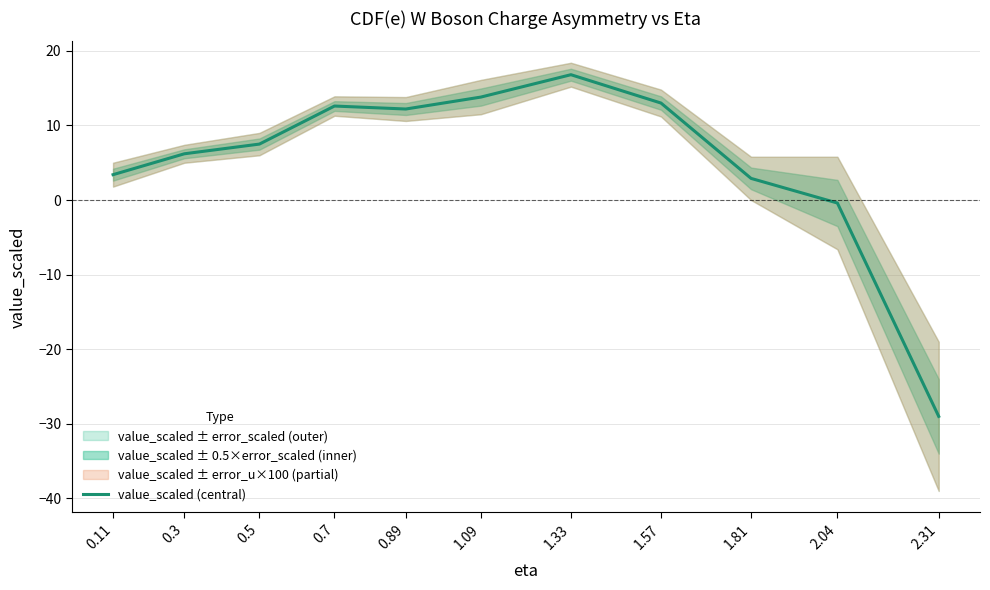

Reading left to right, what are all the values shown in this chart?

0.11=3.4	0.3=6.2	0.5=7.5	0.7=12.6	0.89=12.2	1.09=13.8	1.33=16.8	1.57=13.0	1.81=2.9	2.04=-0.4	2.31=-29.0